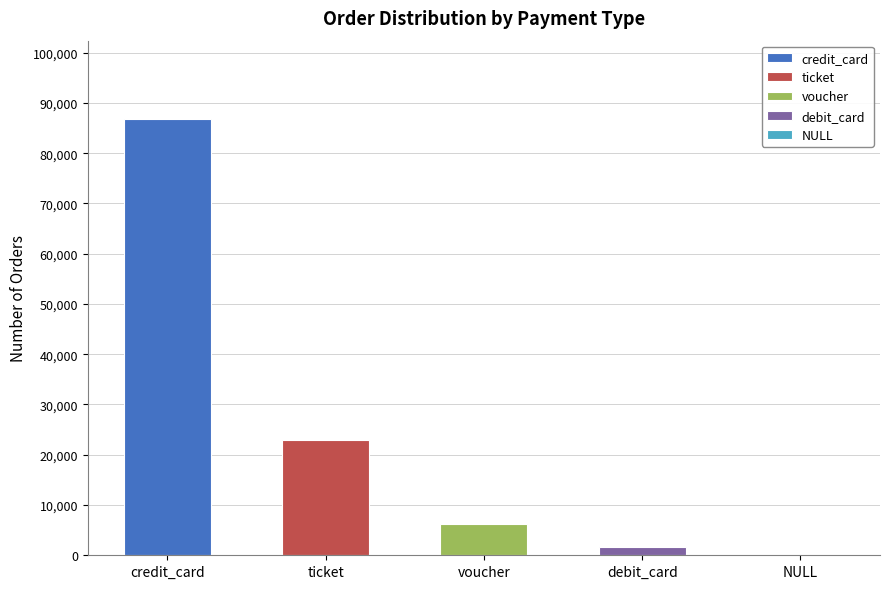

What is the difference between the values at ticket and voucher?

16593